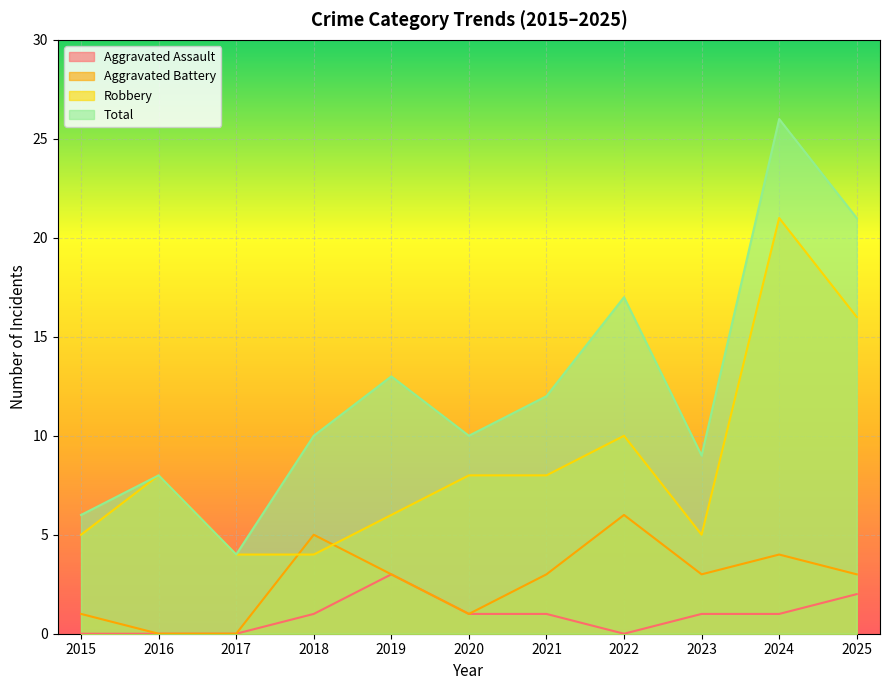

How many lines are shown in the chart?

4